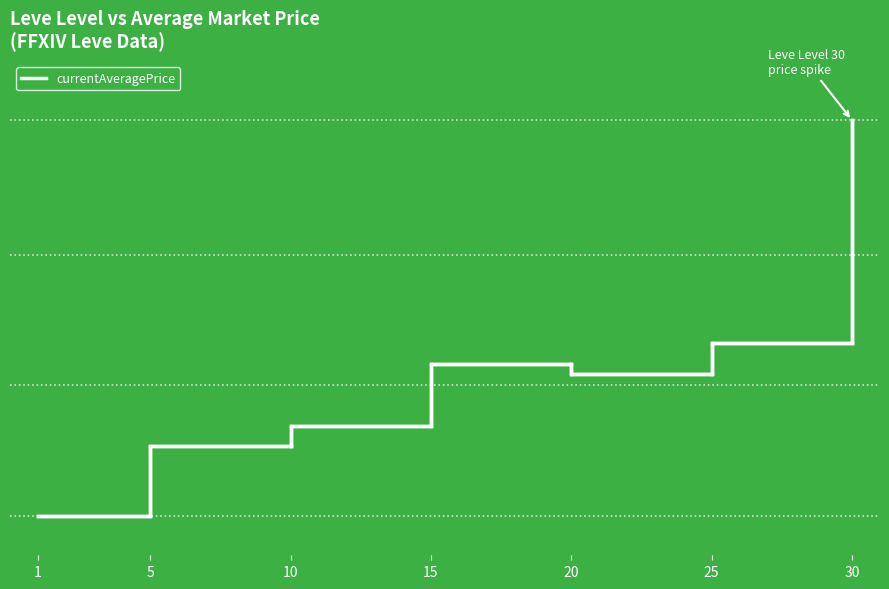

What value does the data have at 15?

0.4